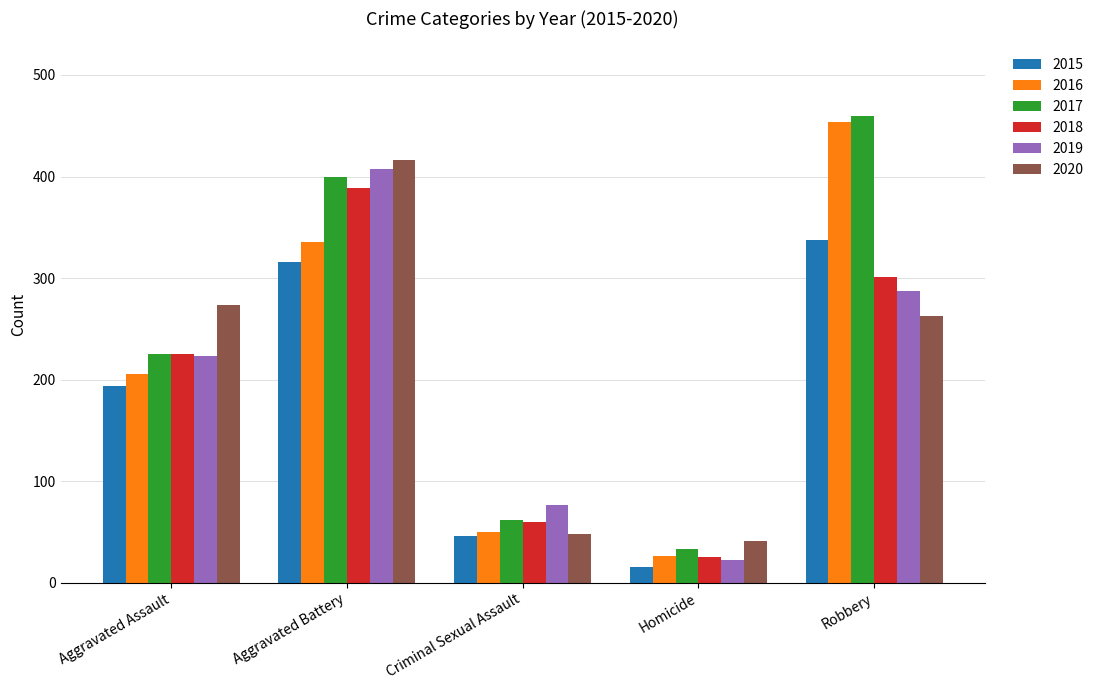

What is the average value of the 2015 series?

182